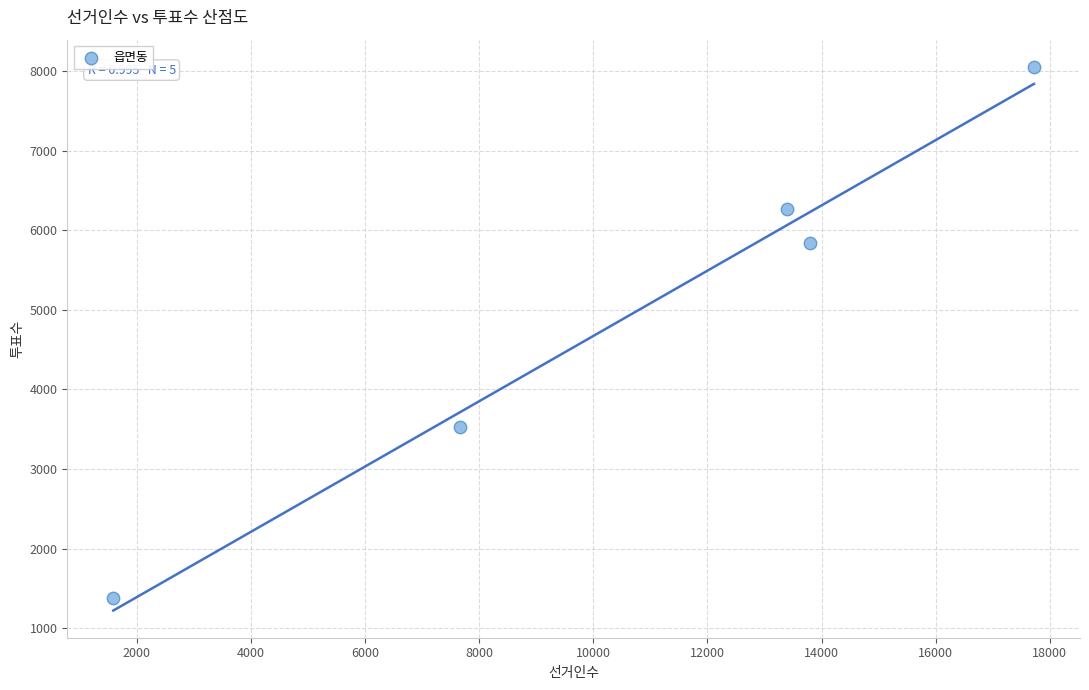

What is the average Y value?

5014